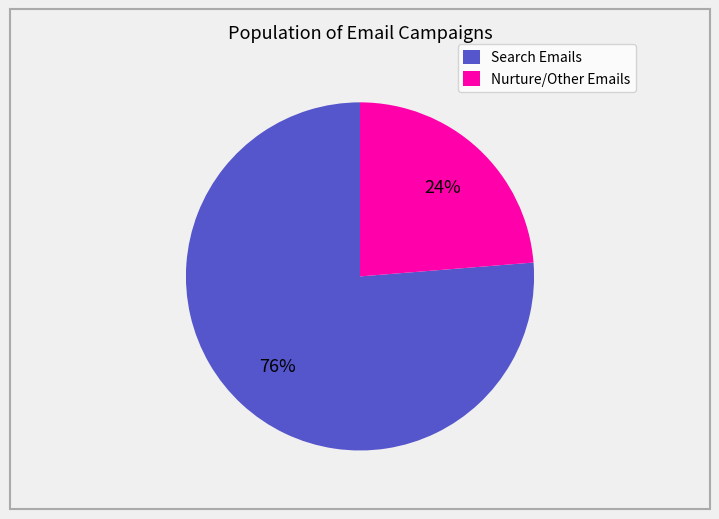

To the nearest percent, what is the combined percentage of Search Emails and Nurture/Other Emails?

100%